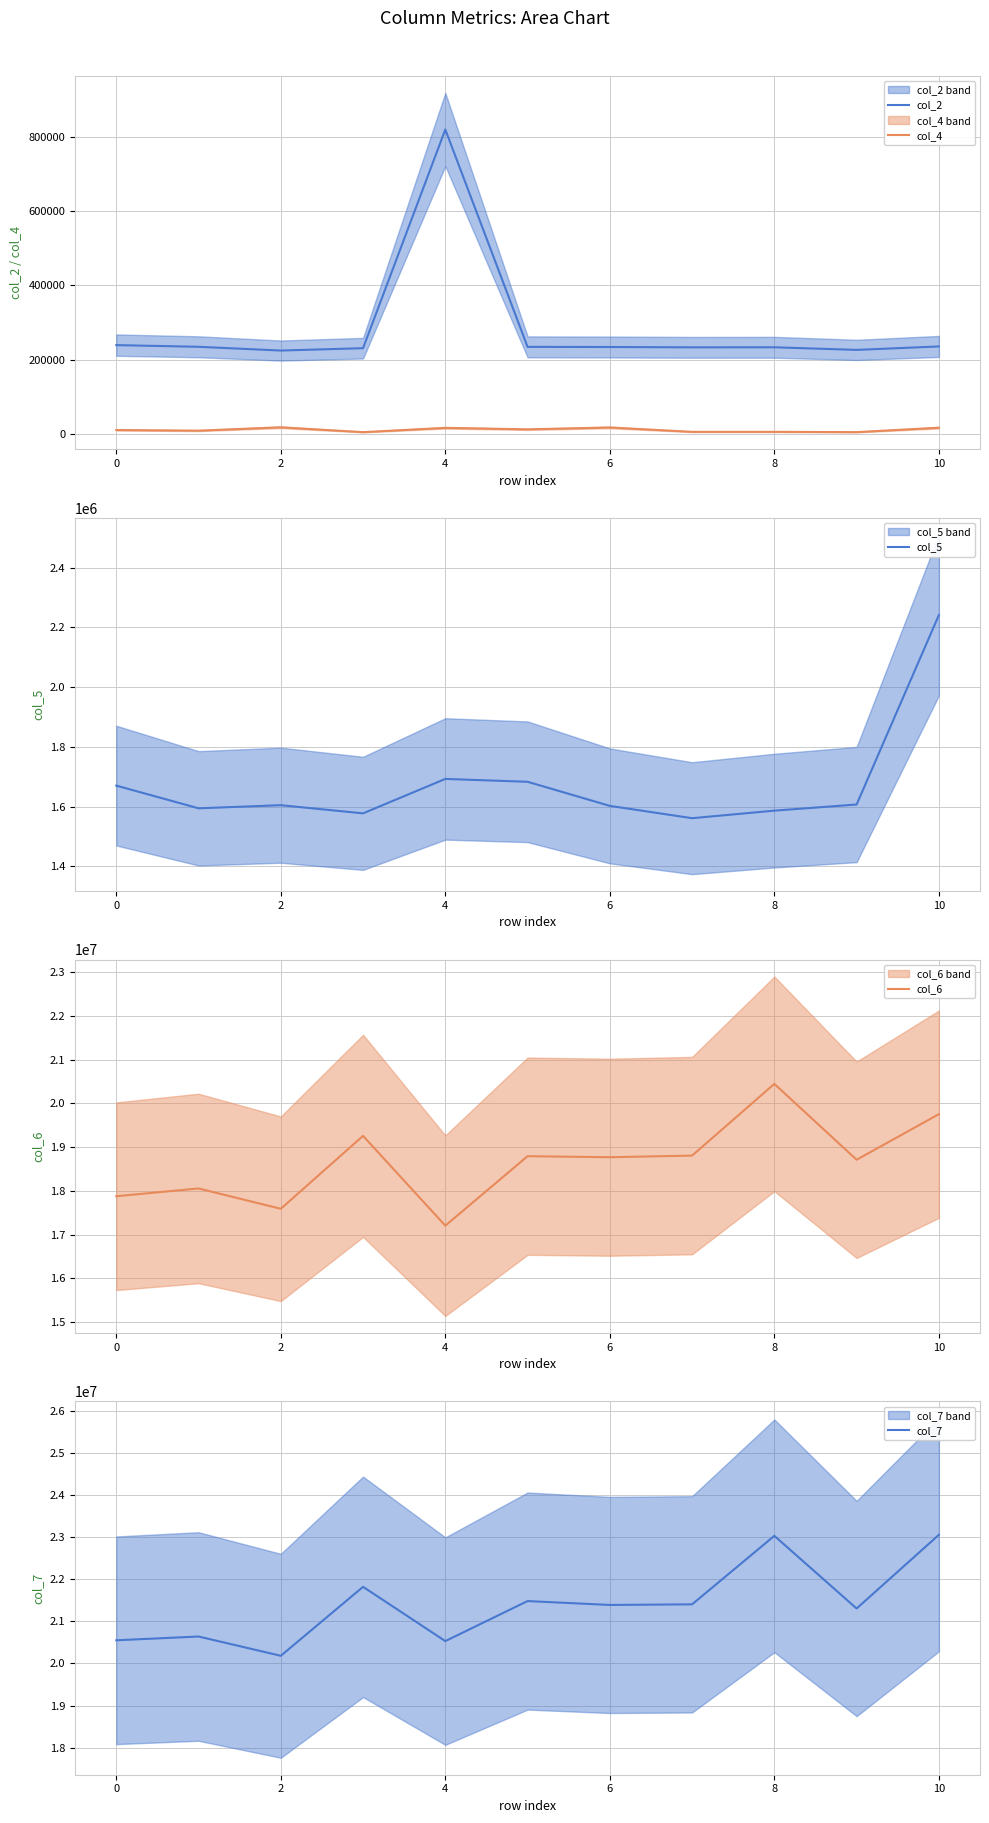

True or false: col_4 and col_5 cross at least once.

False